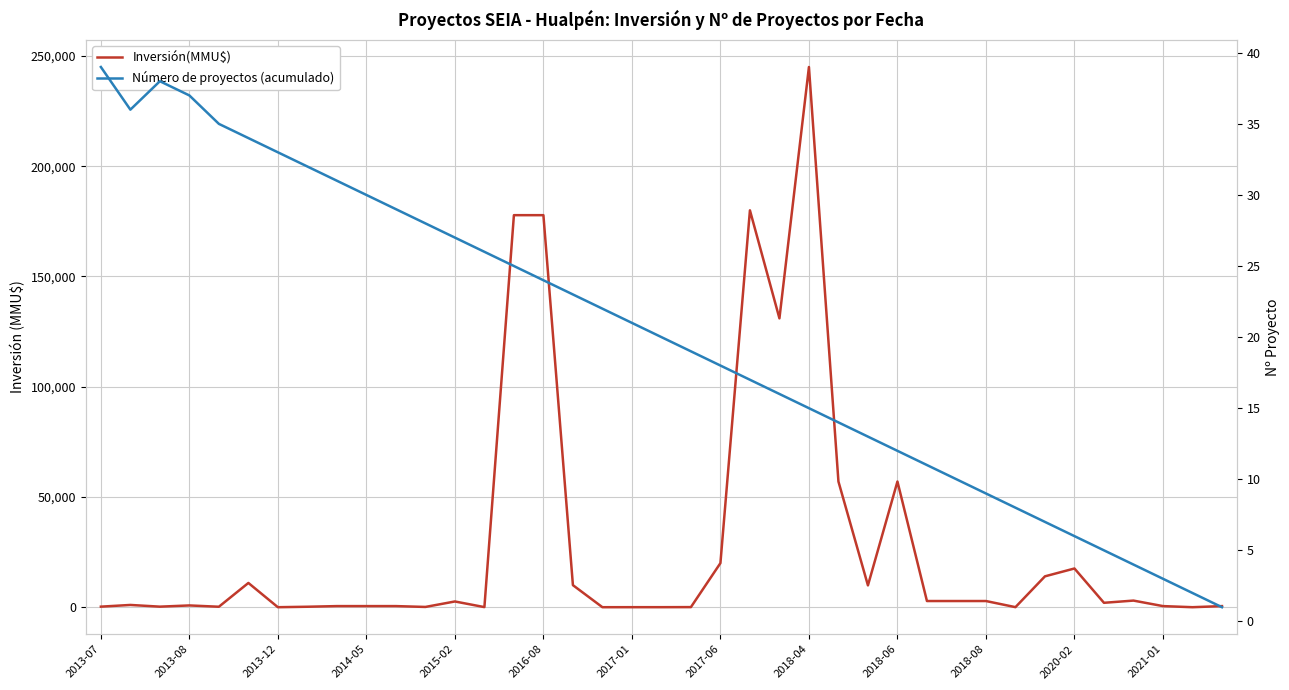

How many data points in Número de proyectos (acumulado) are above 20?

19